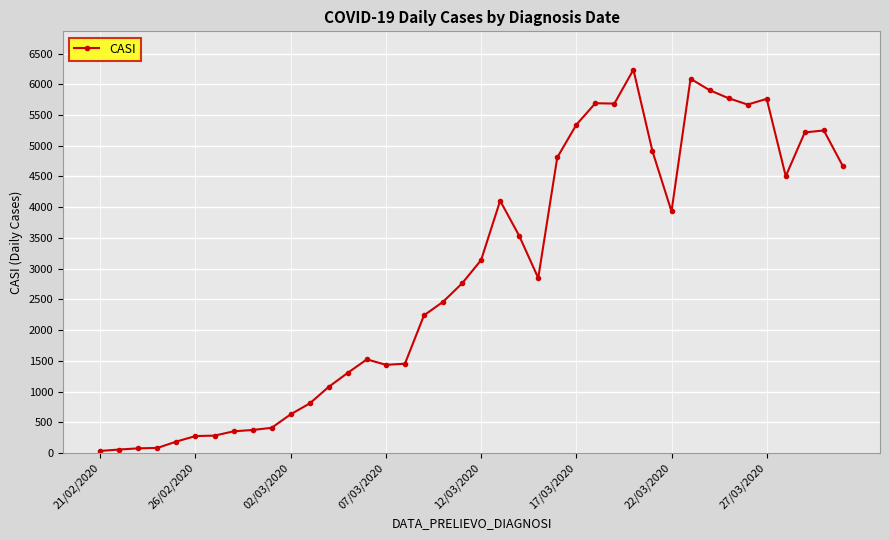

What is the difference between the maximum and minimum values?

6204